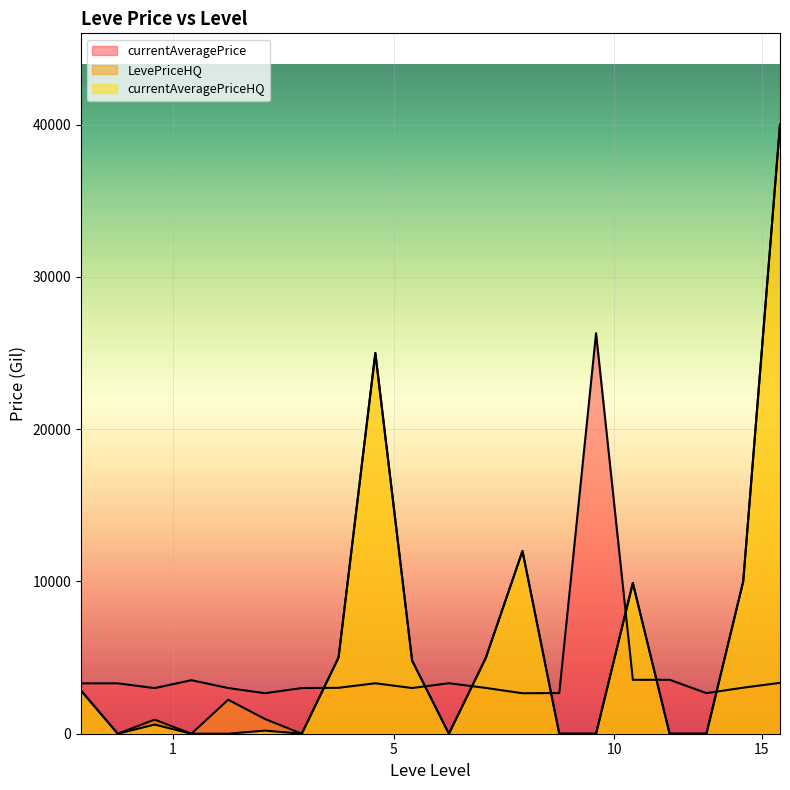

At 10, list the series in order from largest to smallest.

LevePriceHQ, currentAveragePriceHQ, currentAveragePrice